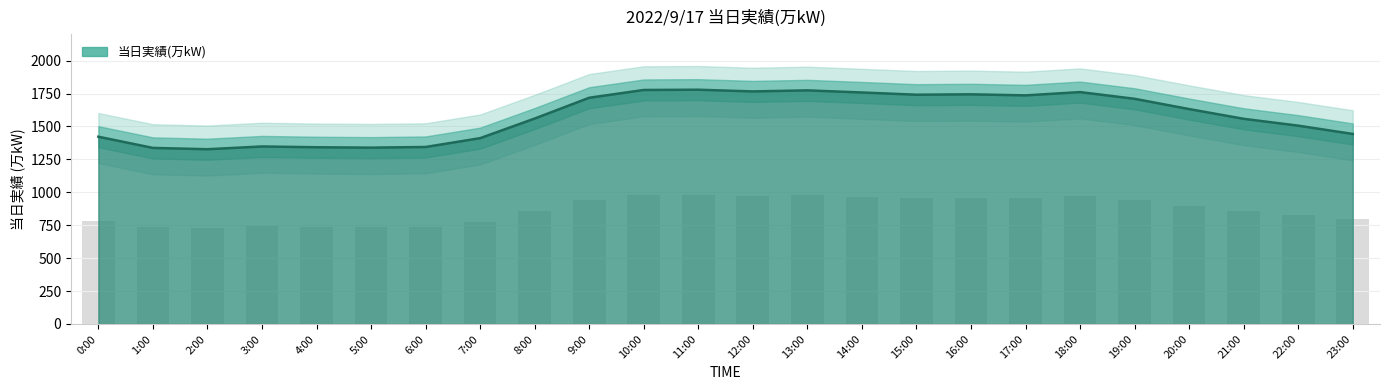

At which category does the chart reach its minimum across all series?

2:00